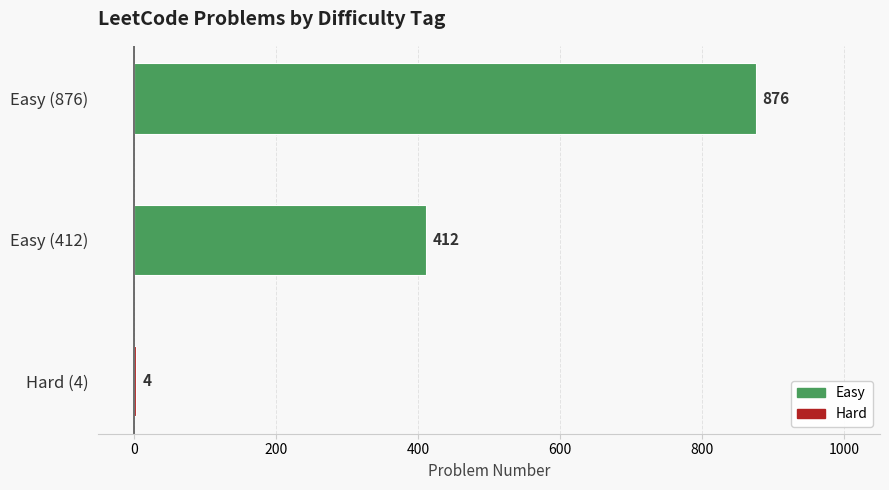

The value at Easy (876) is 240. True or false?

False